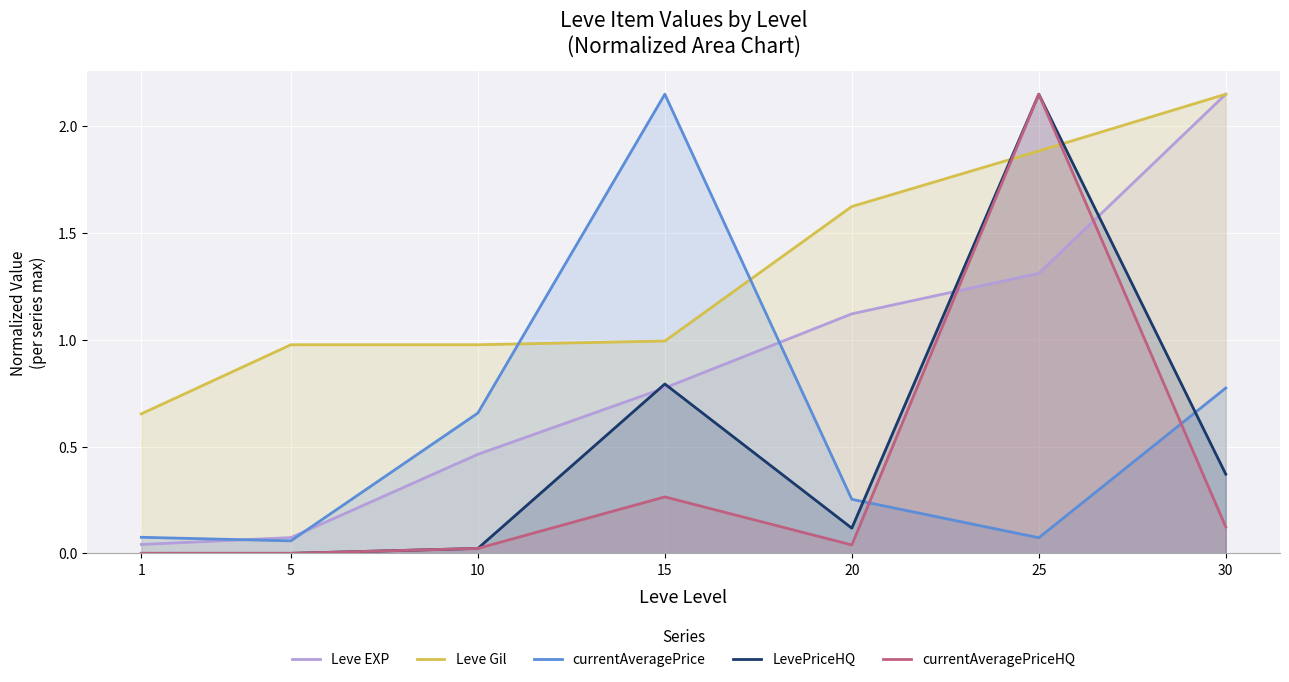

What is the value of the Leve EXP point at the 5th from the left?

1.1